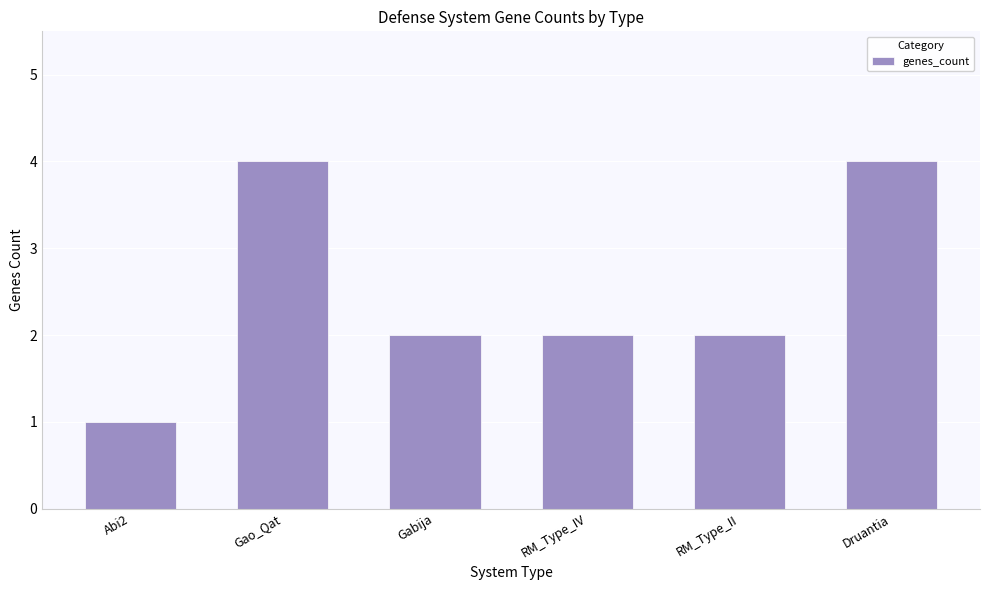

What is the label of the 2nd bar from the right?

RM_Type_II